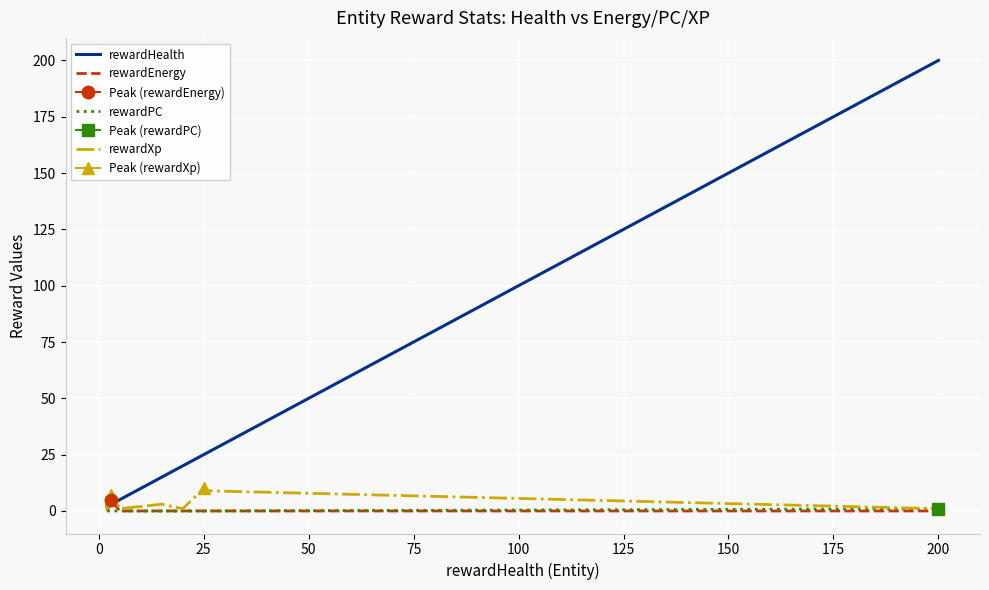

Is it true that rewardHealth equals 9 at 17?

False